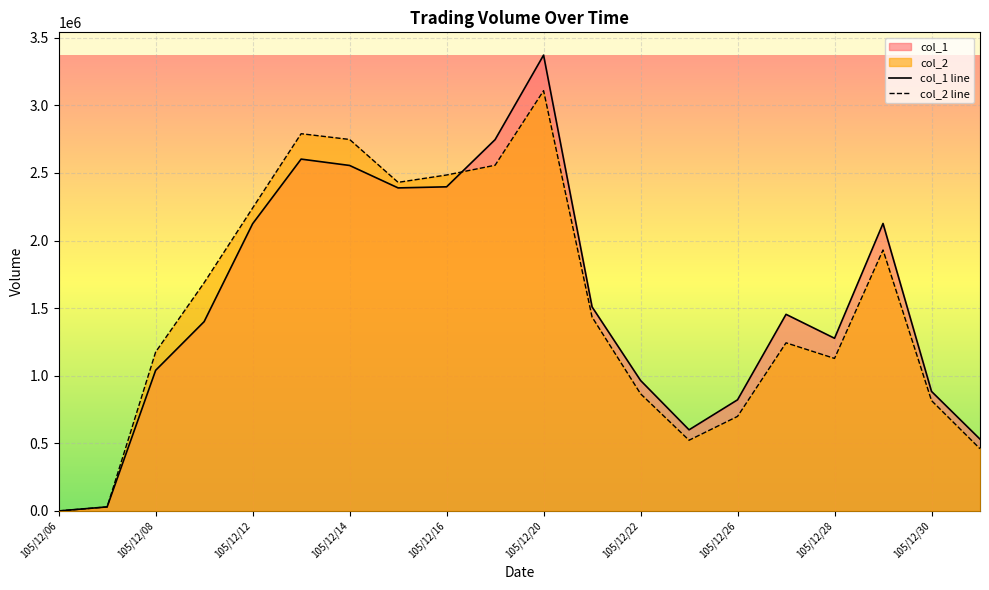

How many interior local peaks does the col_2 series have?

4